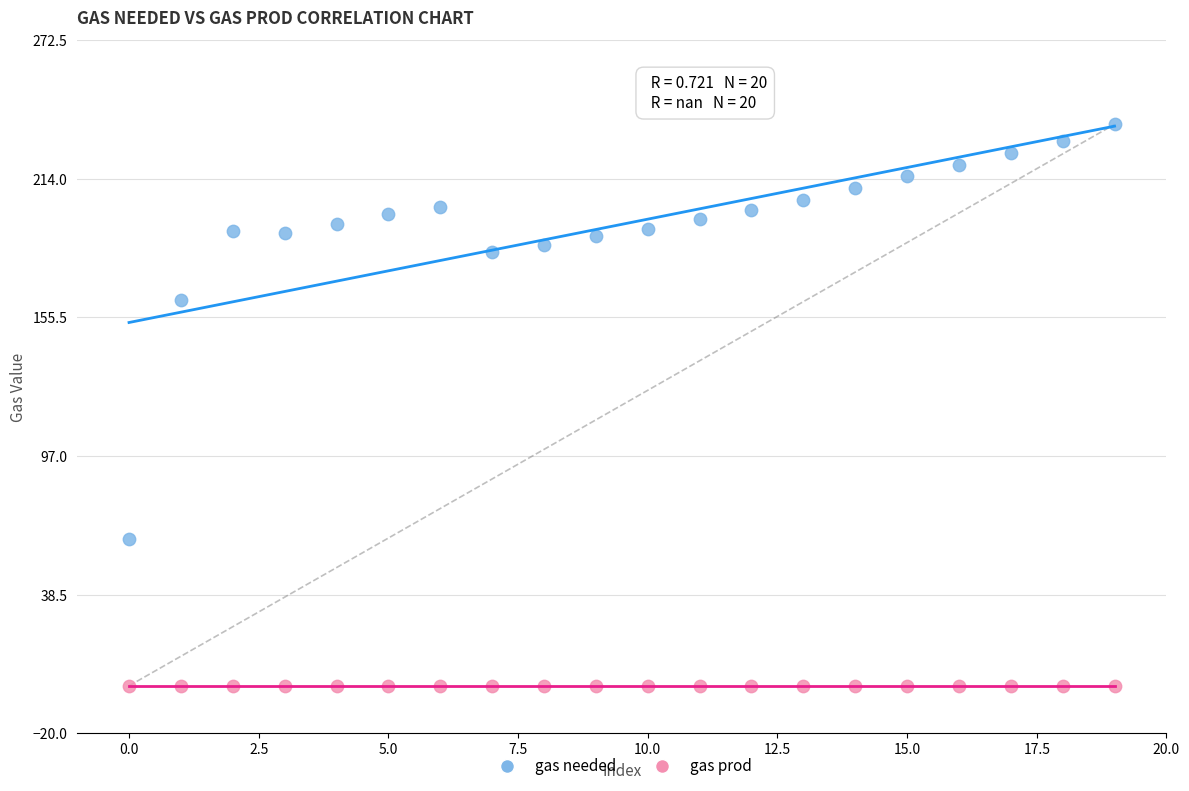

In the gas needed series, what Y value is closest to 149?

163